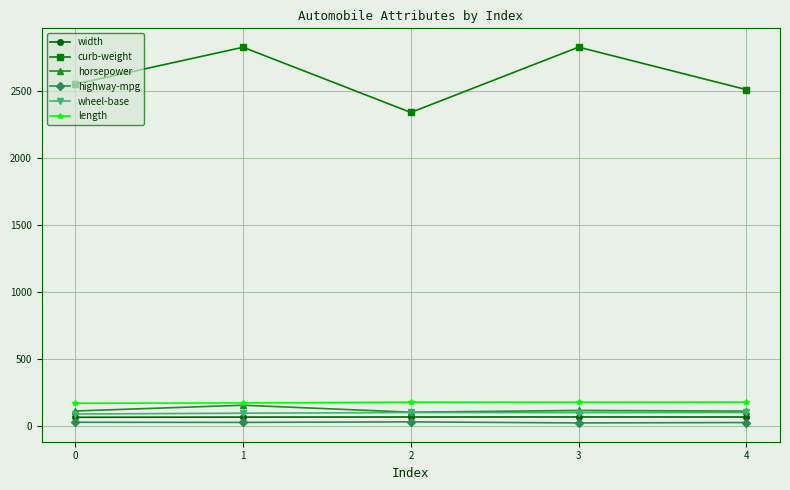

What are all the series names shown in the legend?

width, curb-weight, horsepower, highway-mpg, wheel-base, length